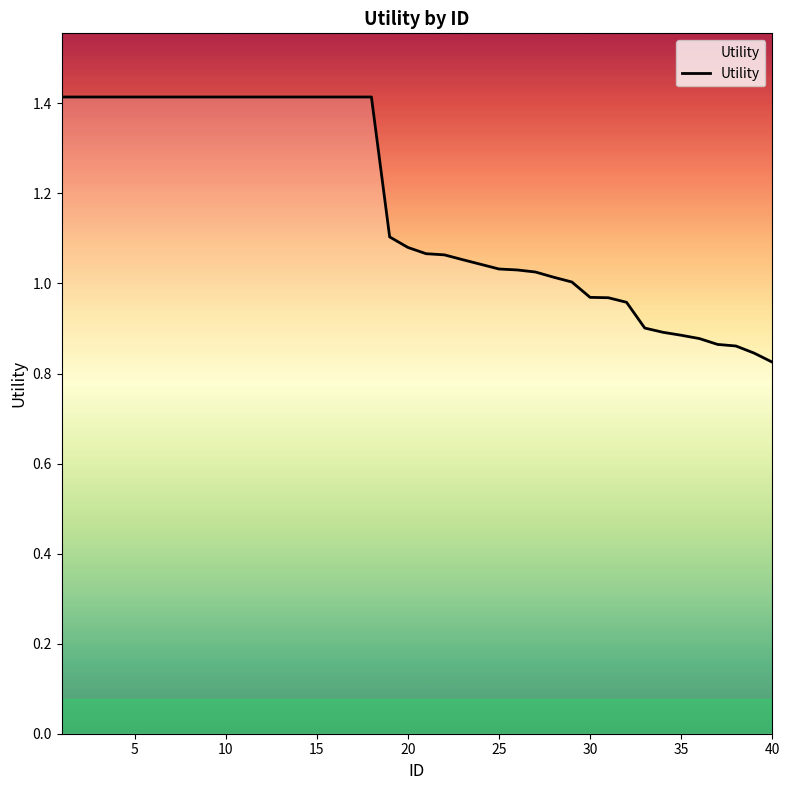

What is the difference between the maximum and minimum values?

0.6